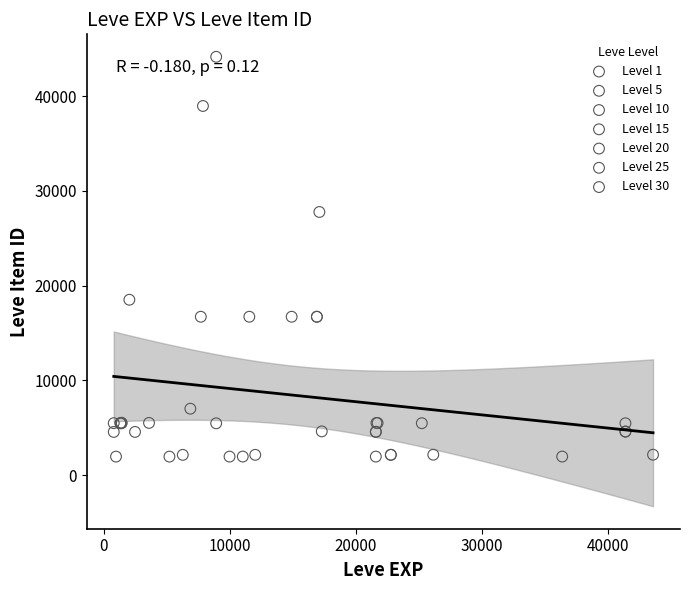

Which series reaches the maximum Y coordinate?

Level 10